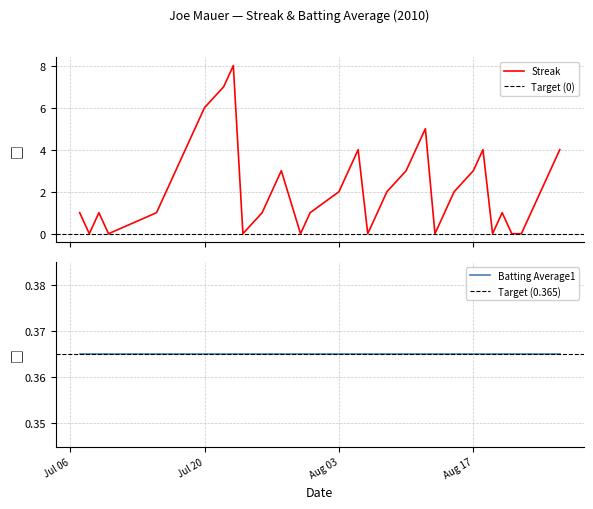

Reading left to right, extract all data points from this chart.

1	0	1	0	1	2	3	4	5	6	7	8	0	1	2	3	0	1	2	3	4	0	1	2	3	4	5	0	1	2	3	4	0	1	0	0	1	2	3	4